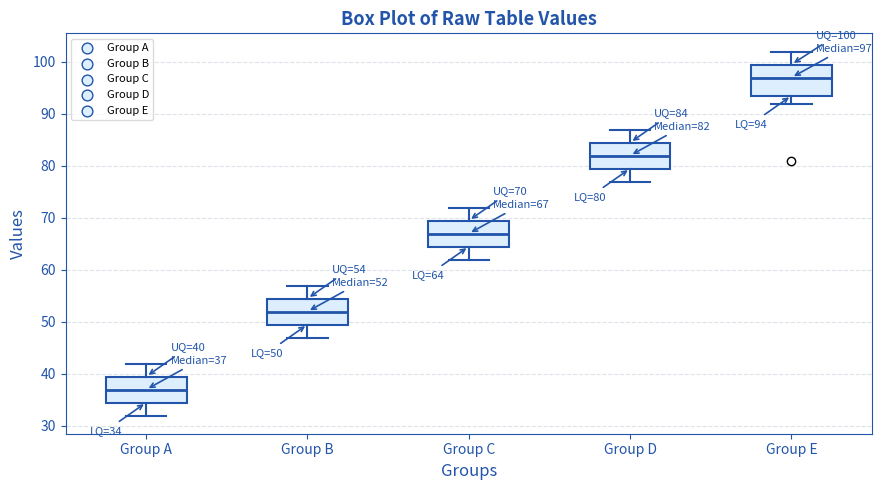

Which box is the tallest, from its lower edge to its upper edge?

Group E